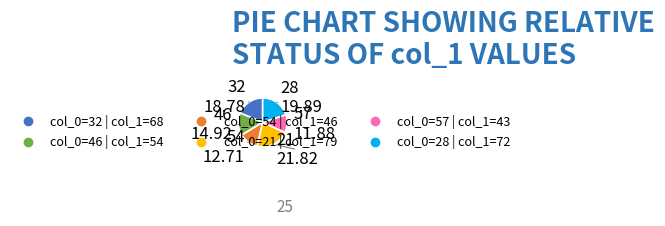

Is there any slice that represents more than half of the pie?

No